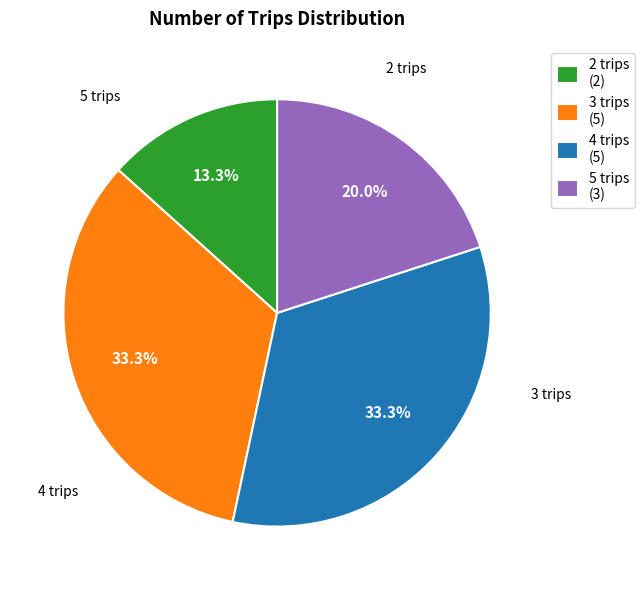

To the nearest percent, what is the combined percentage of 4 trips and 3 trips?

67%